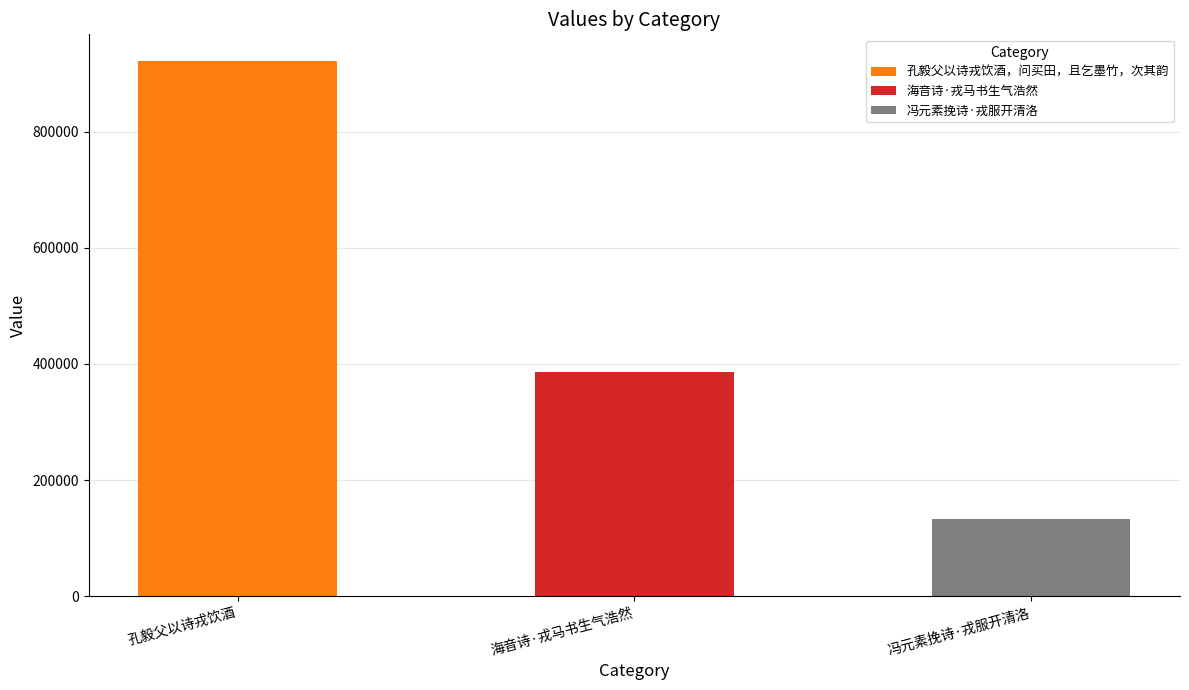

What is the change in value from 孔毅父以诗戎饮酒，问买田，且乞墨竹，次其韵 to 冯元素挽诗·戎服开清洛?

-787978